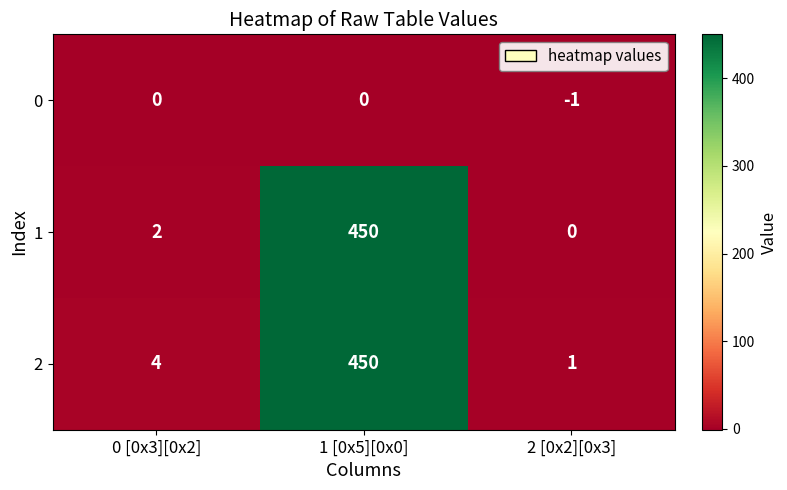

At which category is the sum across all series the highest?

1 [0x5][0x0]